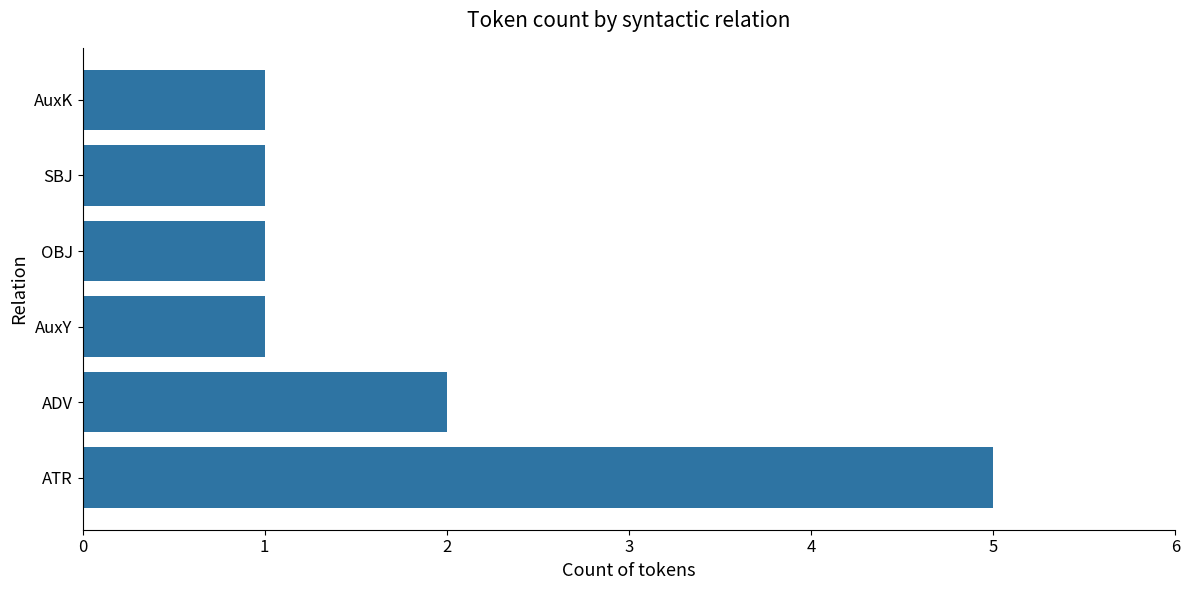

Is it true that the value at ATR is 5?

True